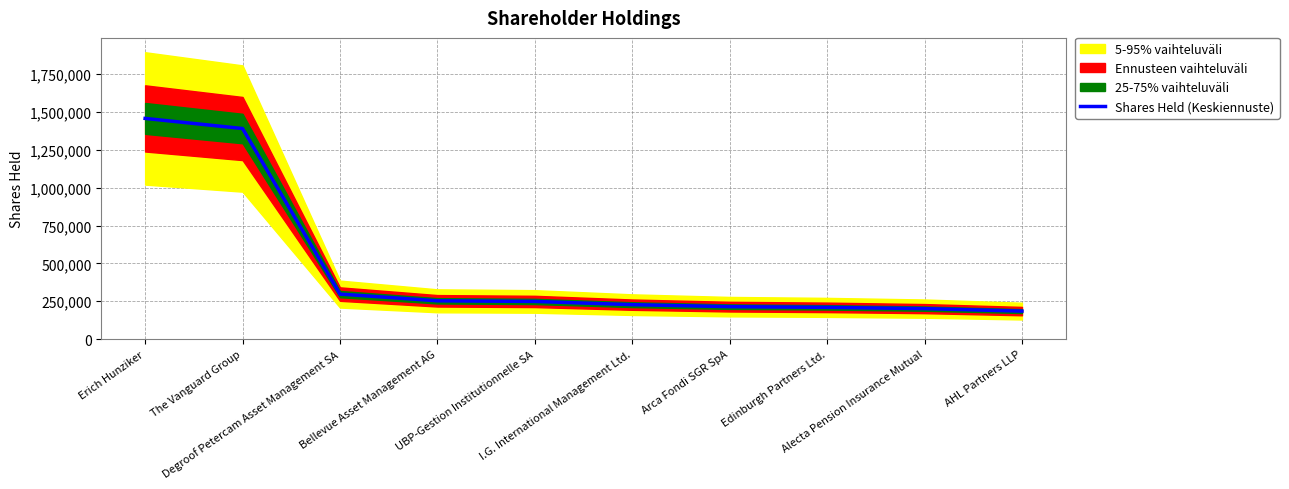

What is the difference between the second highest and second lowest values?

1190022